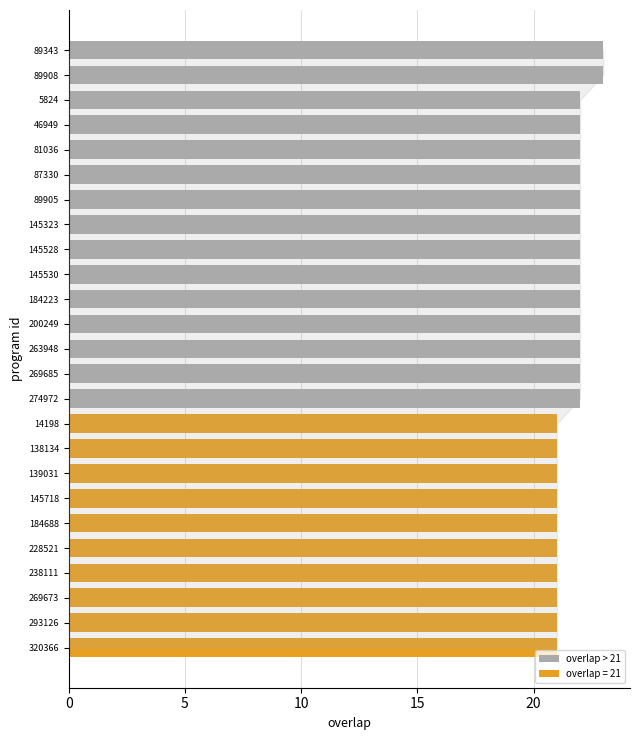

Does the chart contain any negative values?

No